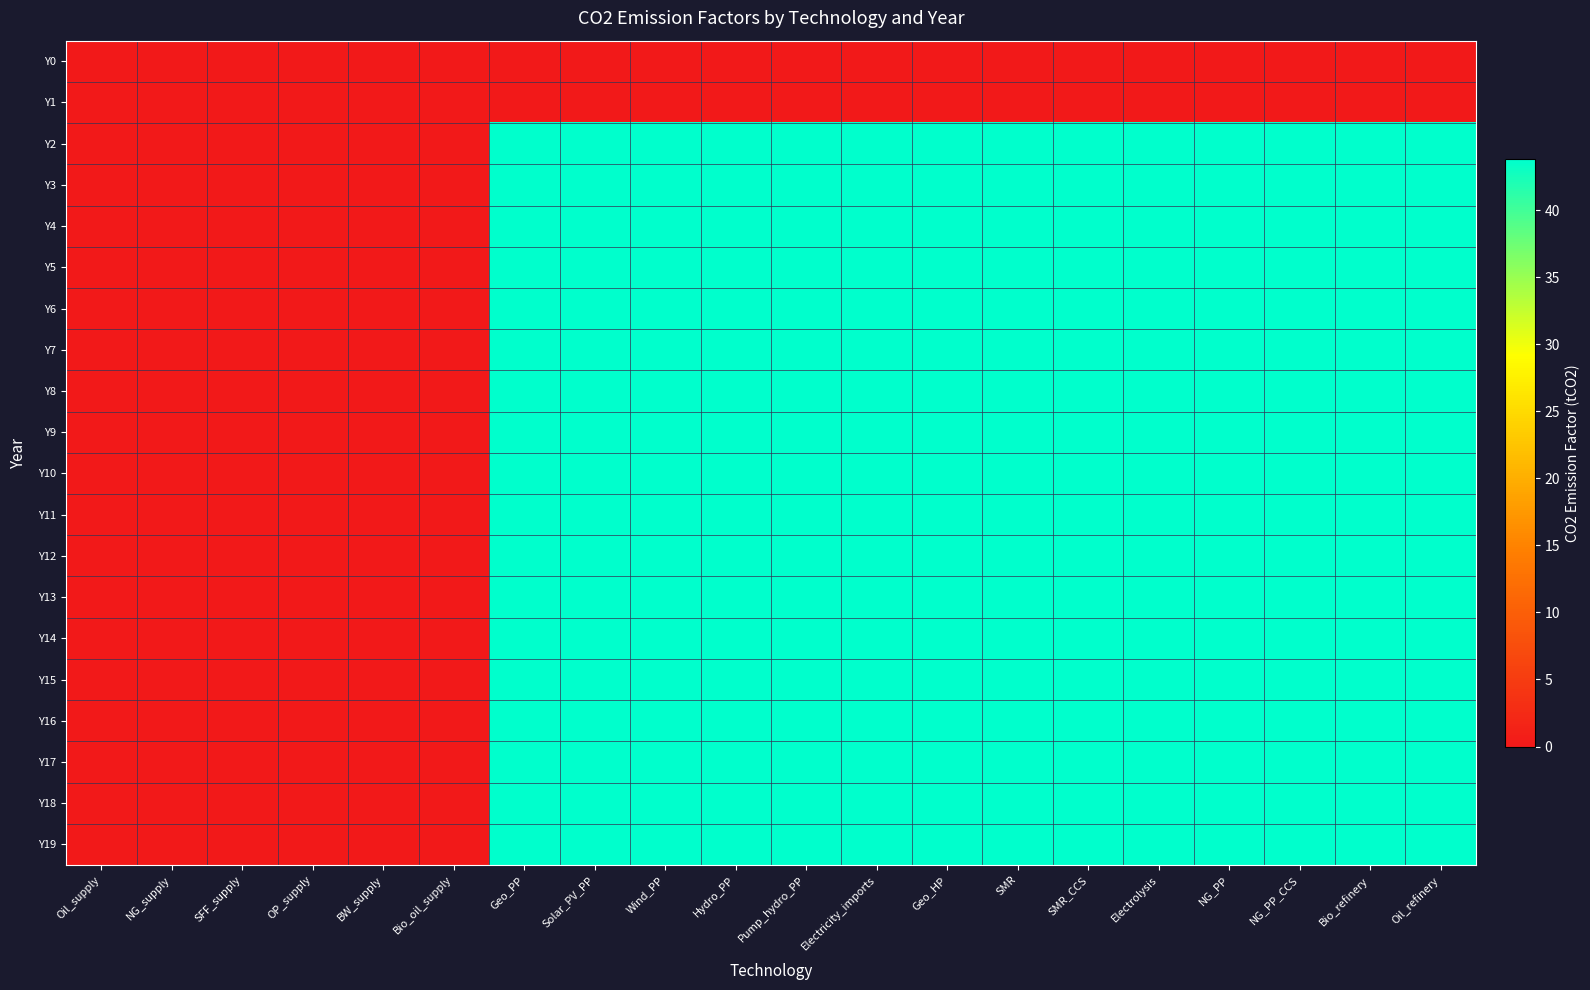

At how many categories does at least one series exceed 2?

14